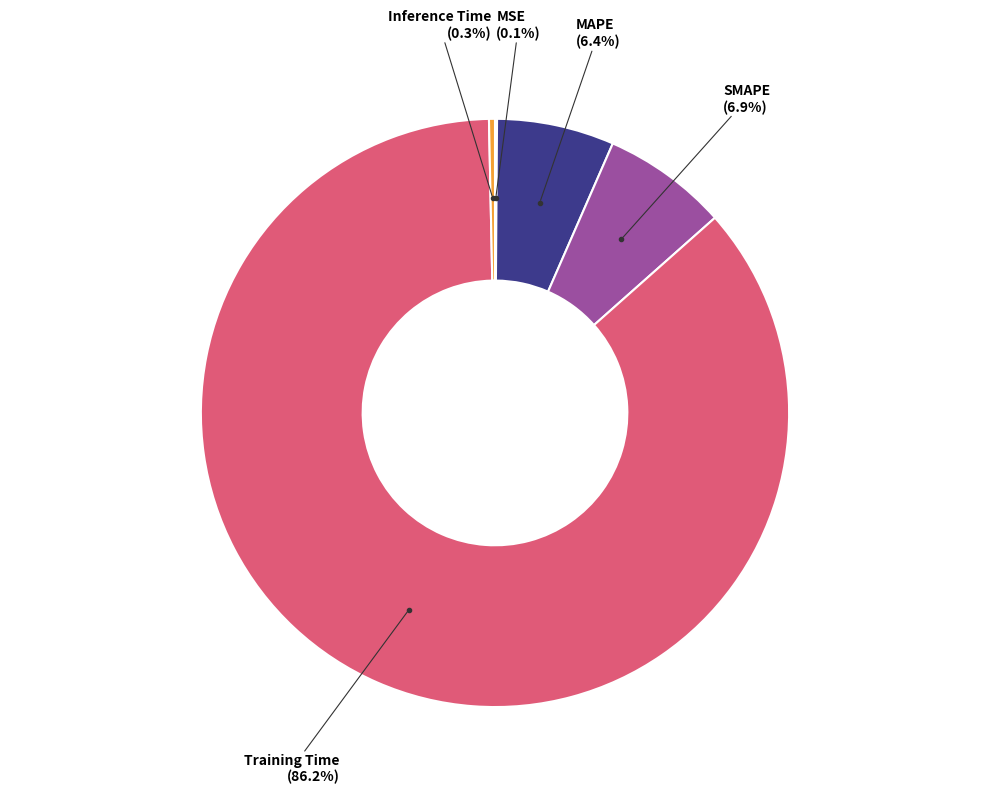

Is there a majority slice in this chart?

Yes